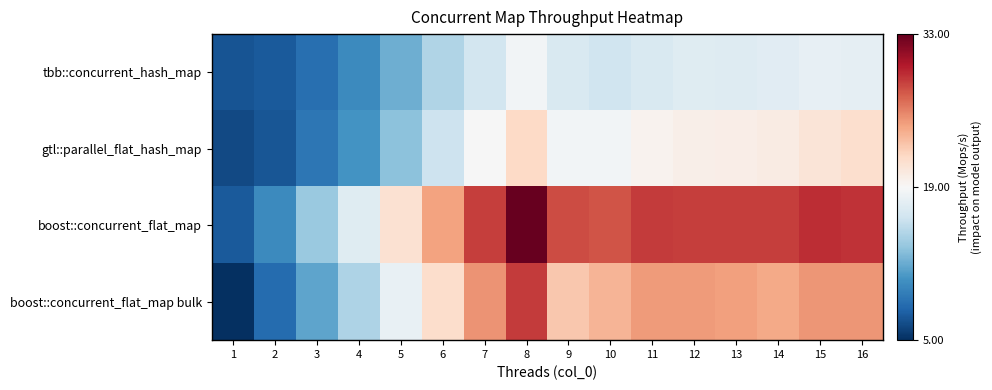

Between 11 and 10, which is larger?

11